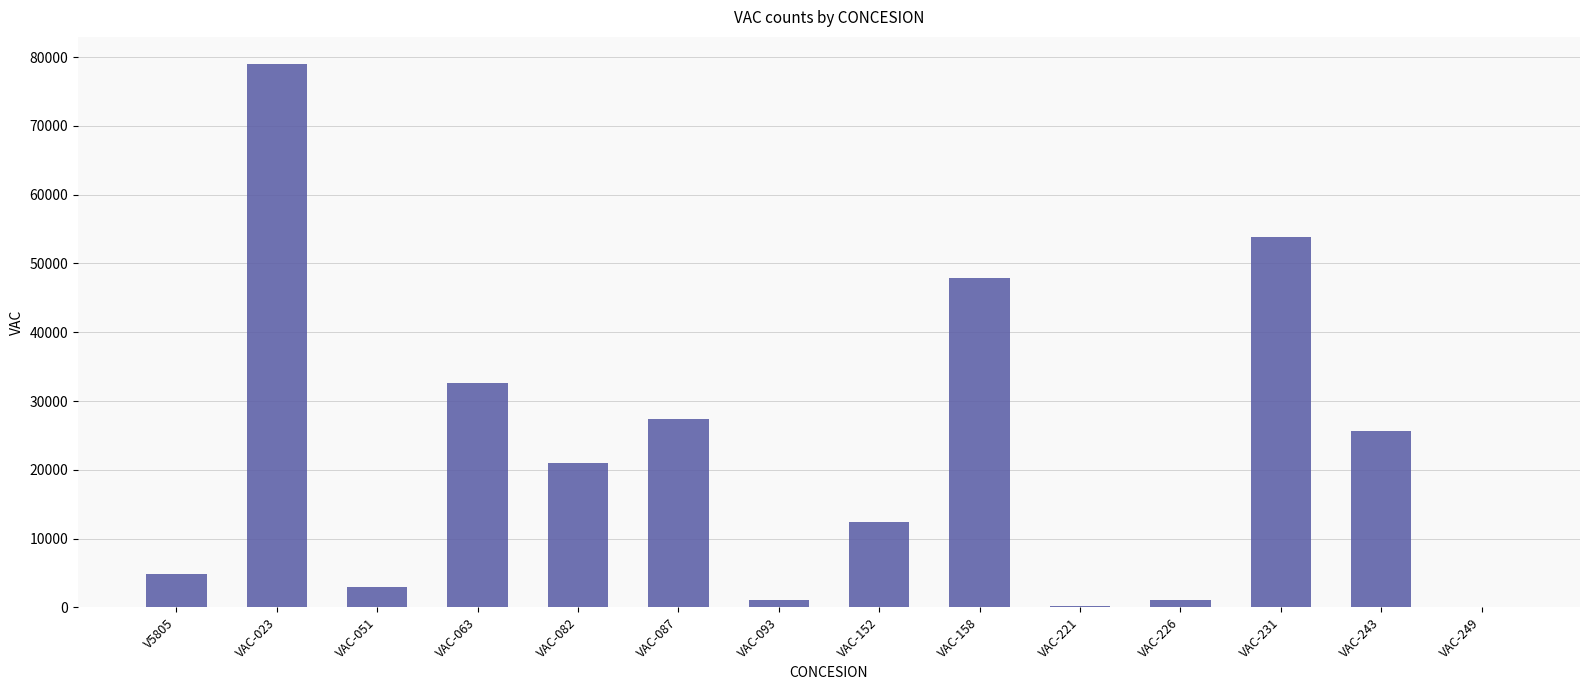

Count the number of categories in the chart.

14